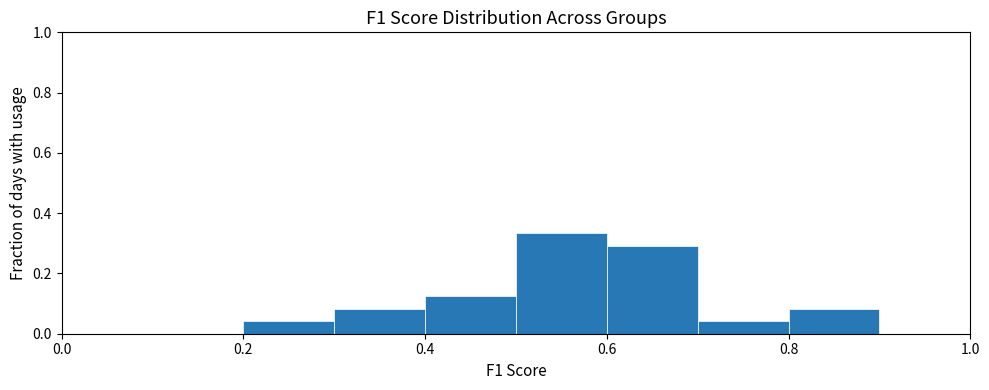

Reading left to right, transcribe this chart: for each bar, give the range it covers on the x-axis and its height. The values are not printed on the chart, so give them approximately, as read against the axis.

0.0 to 0.1: 0
0.1 to 0.2: 0
0.2 to 0.3: 0.04
0.3 to 0.4: 0.08
0.4 to 0.5: 0.12
0.5 to 0.6: 0.34
0.6 to 0.7: 0.30
0.7 to 0.8: 0.04
0.8 to 0.9: 0.08
0.9 to 1.0: 0